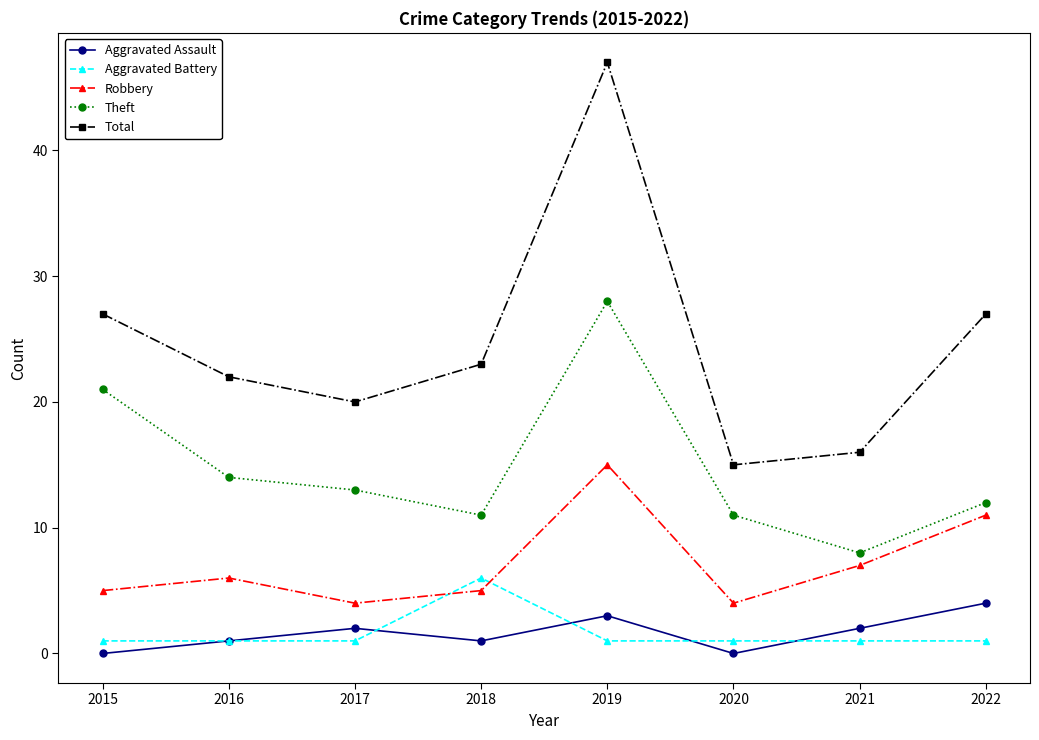

What is the difference between the maximum and minimum values in the Robbery series?

11